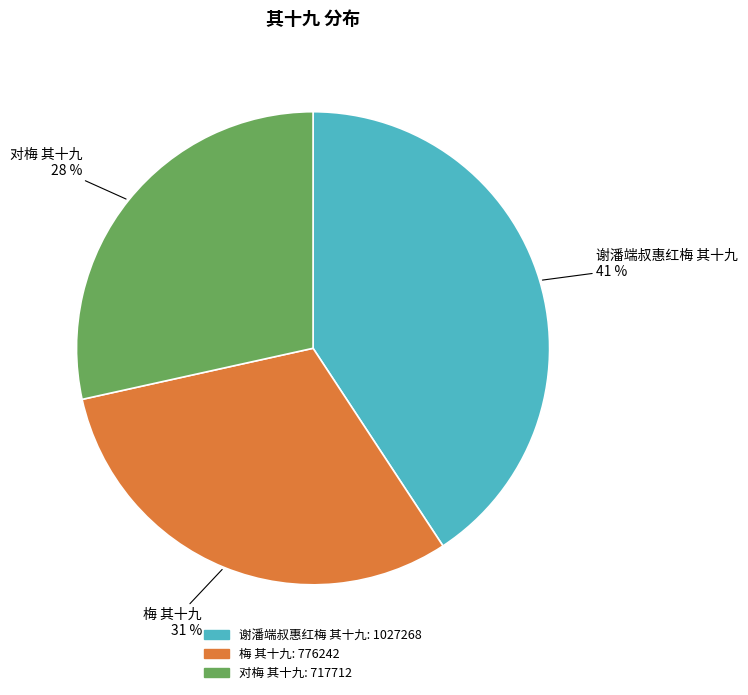

Which slice is the smallest?

对梅 其十九